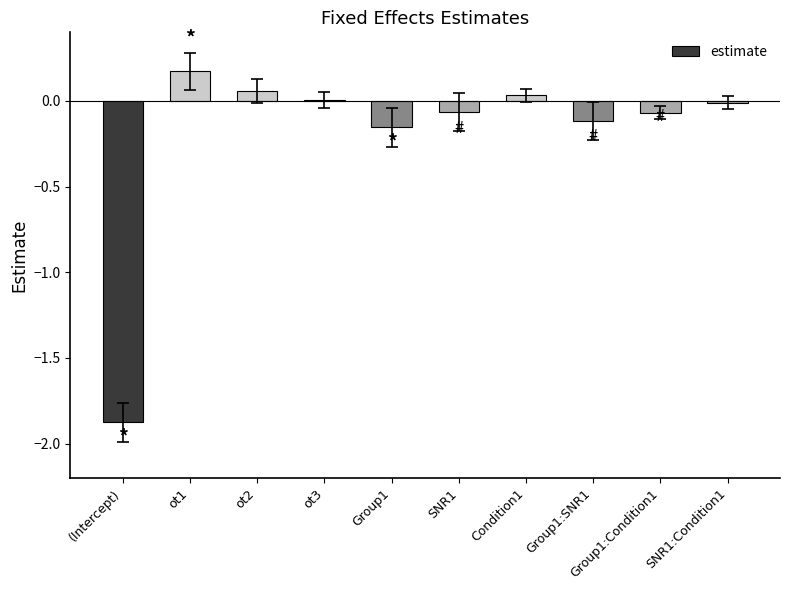

What is the sum of all values?

-2.0